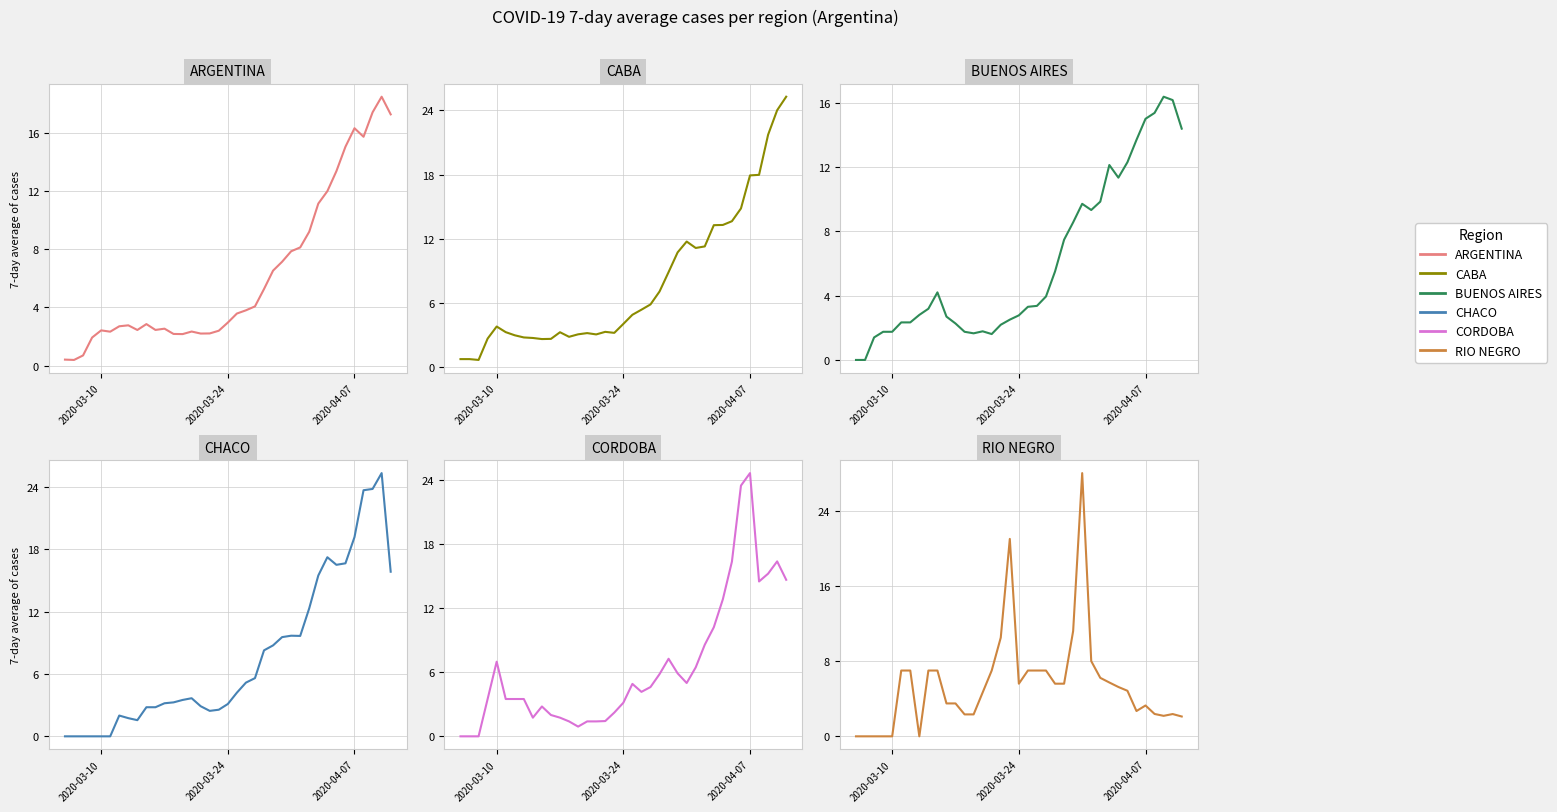

Which label corresponds to the smallest value in the chart?

2020-03-10